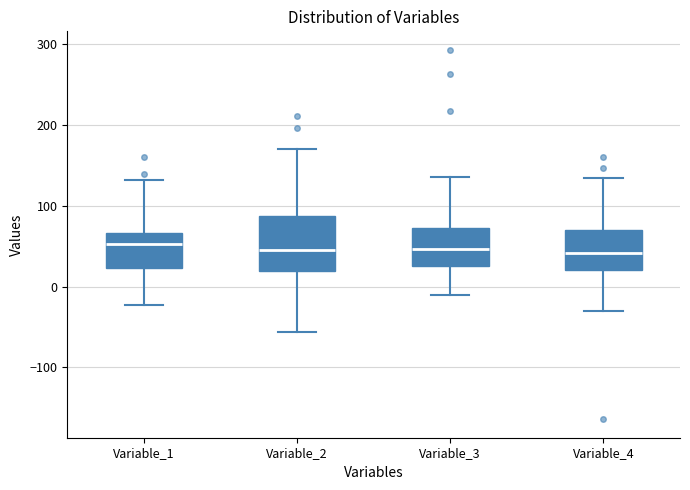

Reading left to right, read every box against the y-axis: the position of its median line, the range the box covers, and the ends of its whiskers. The values are not printed on the chart, so give them approximately, as read against the axis.

Variable_1: median 50, box 20 to 70, whiskers -20 to 130
Variable_2: median 50, box 20 to 90, whiskers -60 to 170
Variable_3: median 50, box 30 to 70, whiskers -10 to 140
Variable_4: median 40, box 20 to 70, whiskers -30 to 130